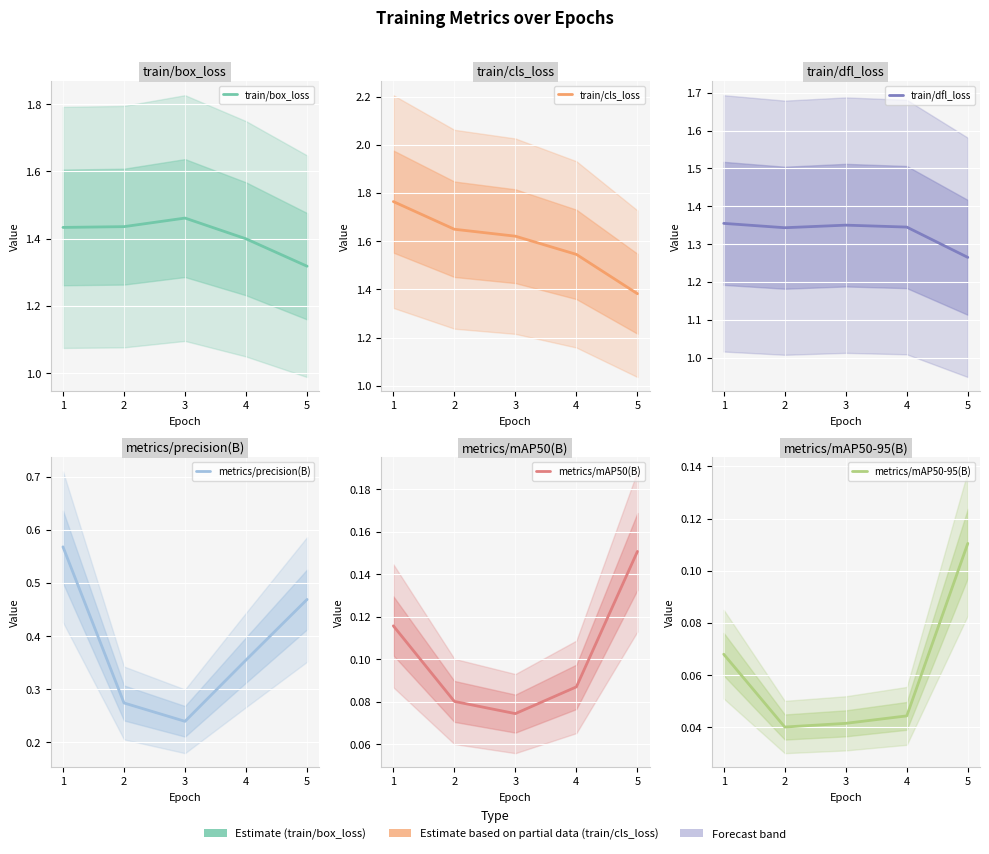

What is the average value of the metrics/mAP50(B) series?

0.1